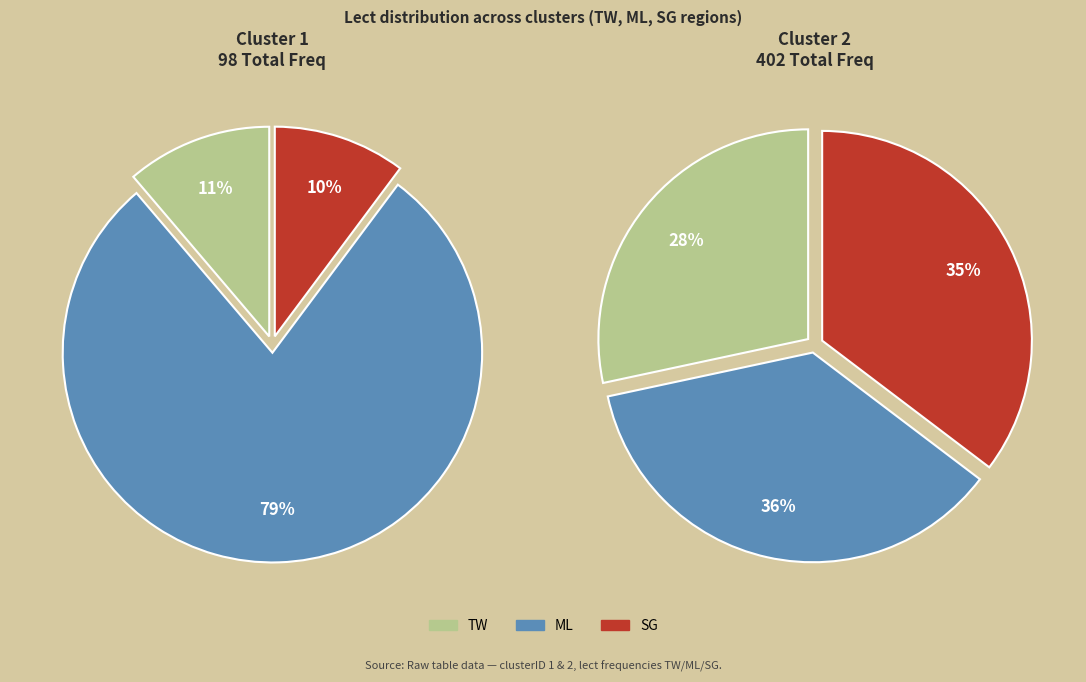

What percentage is NOT represented by SG?

89.8%